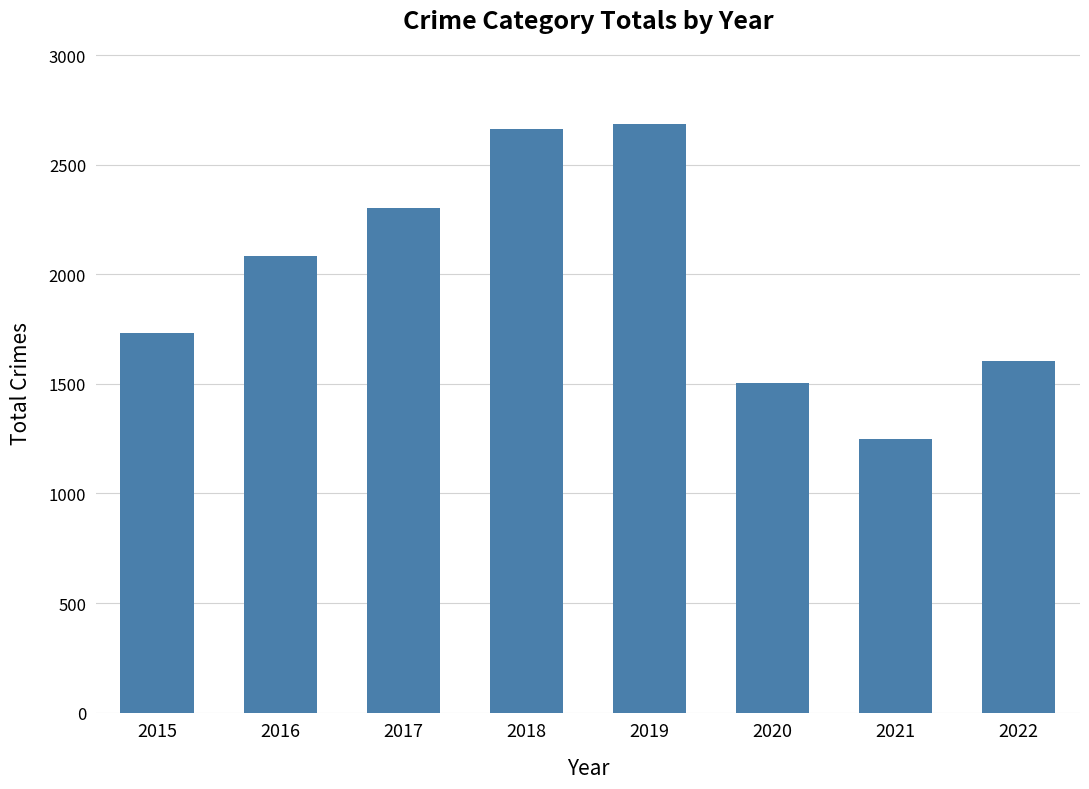

What is the maximum value shown in the chart?

2687